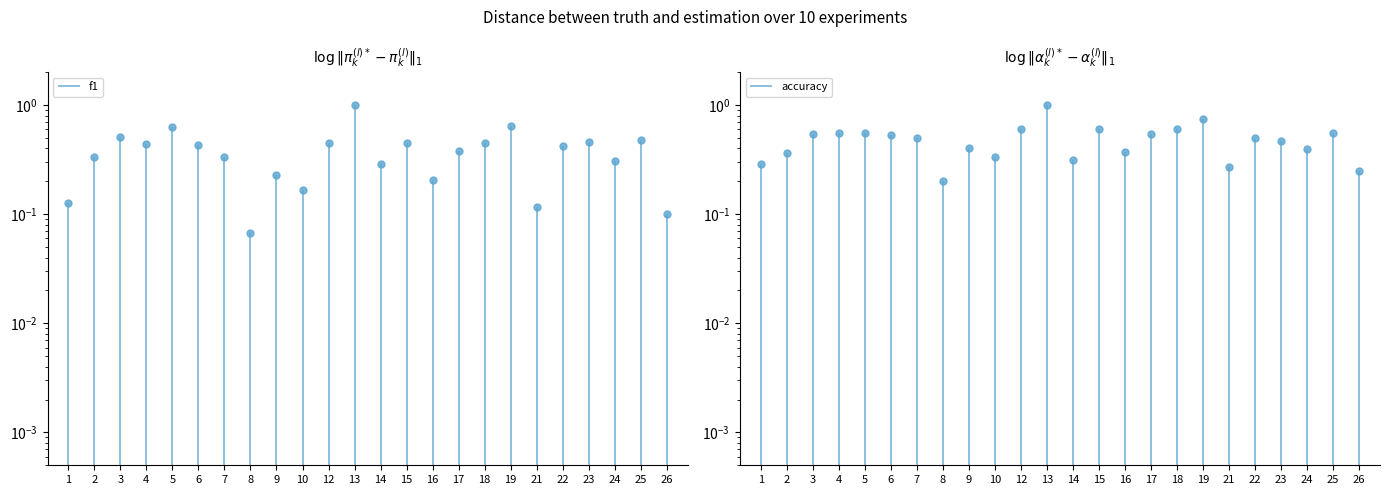

In f1, how many points are lower than both neighbors (excluding endpoints)?

7